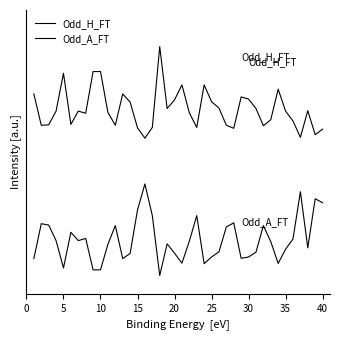

Is this an area chart (filled region under the line)?

No